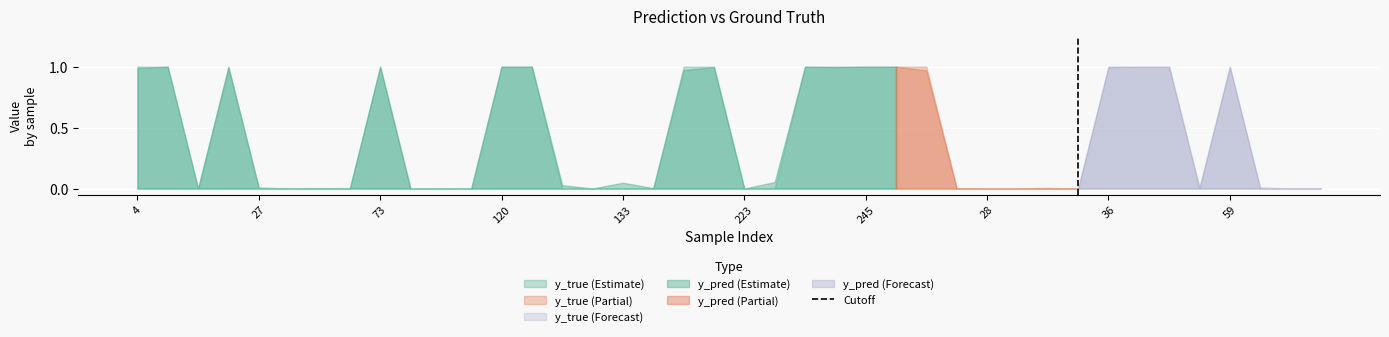

What is the difference between the maximum and minimum values?

1